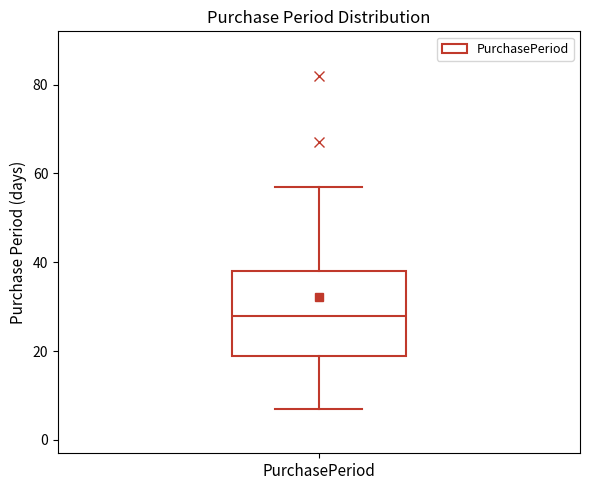

Where is the lower edge of the box for PurchasePeriod on the y-axis? The values are not printed on the chart, so give them approximately, as read against the axis.

20